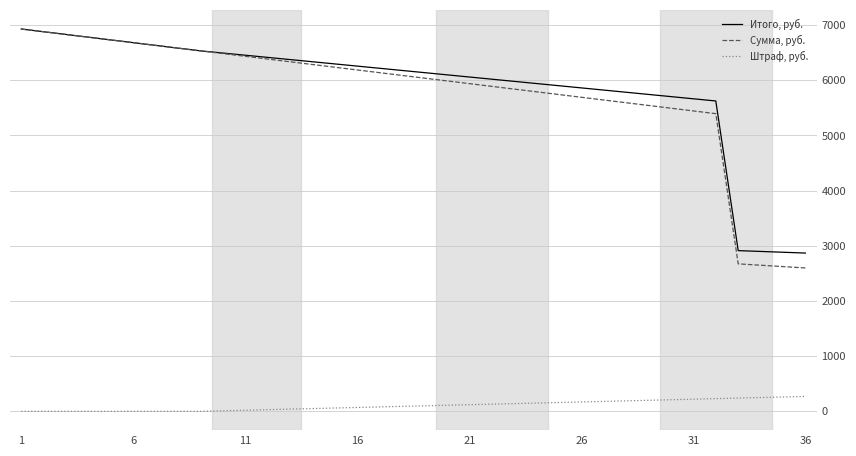

What is the minimum value for Сумма, руб.?

2598.8